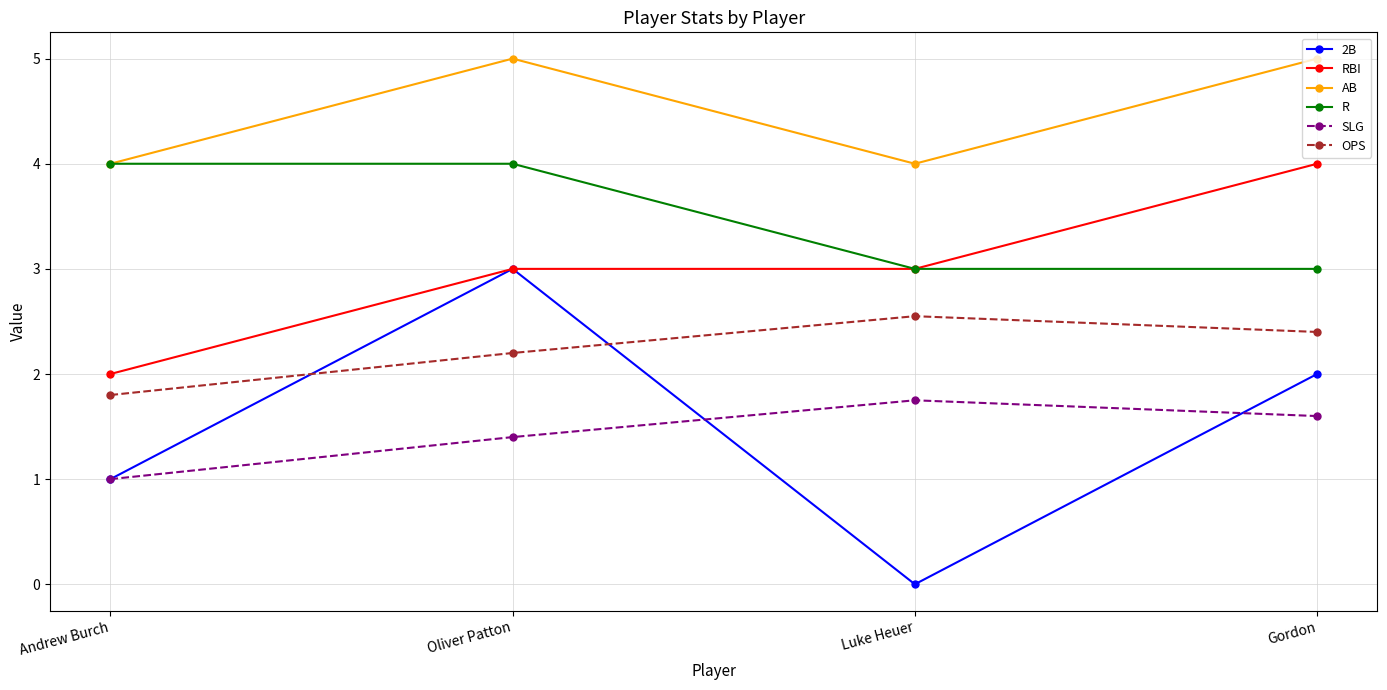

Is the value of R at Luke Heuer greater than the value of SLG at Oliver Patton?

Yes